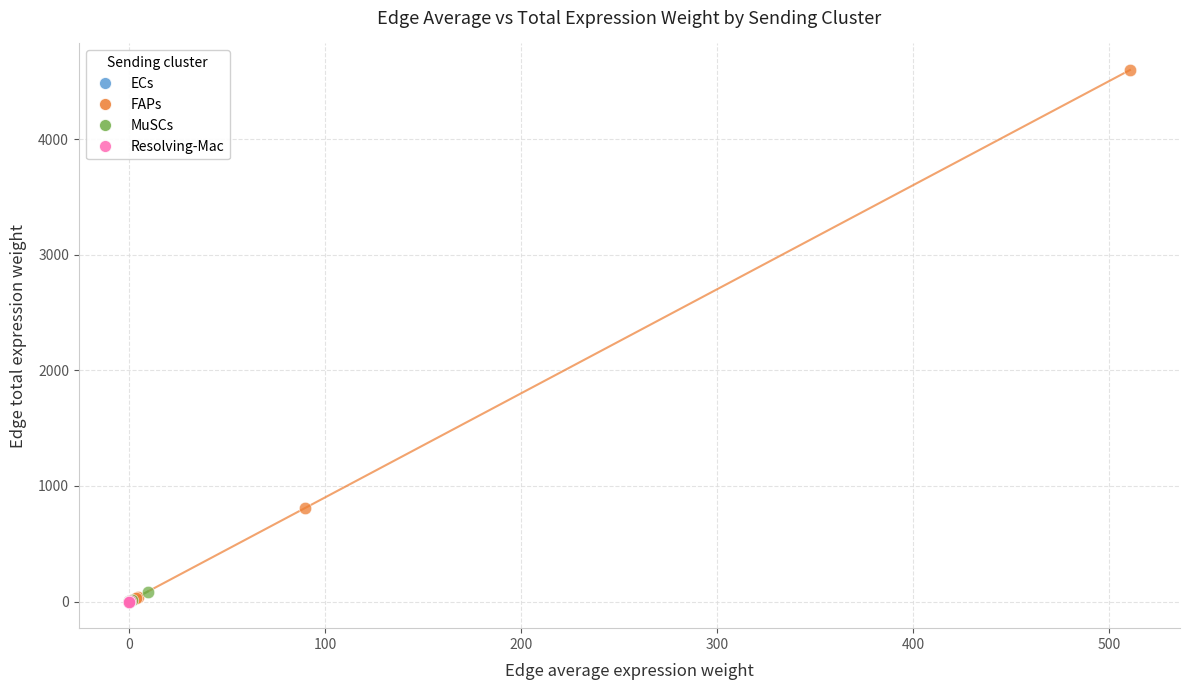

What are all the series names shown in the legend?

ECs, FAPs, MuSCs, Resolving-Mac